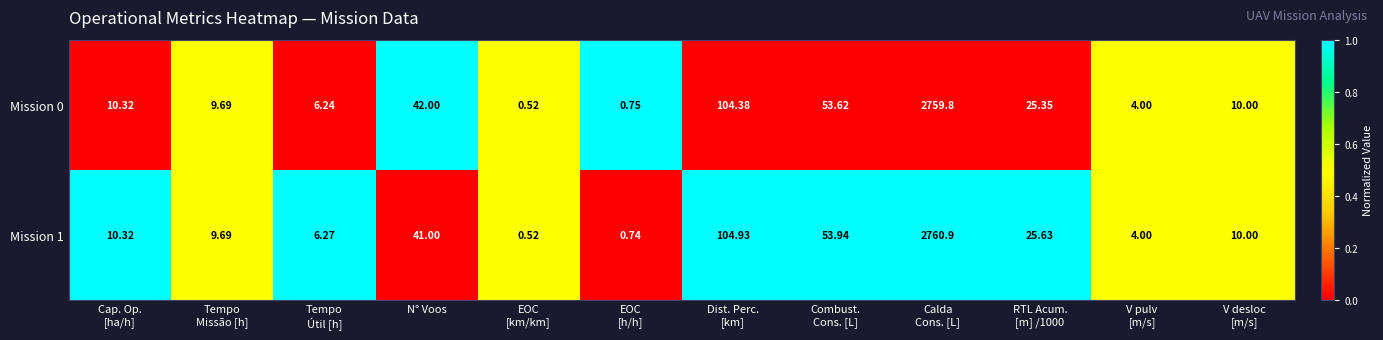

What is the total value across all series at Calda
Cons. [L]?

5520.7